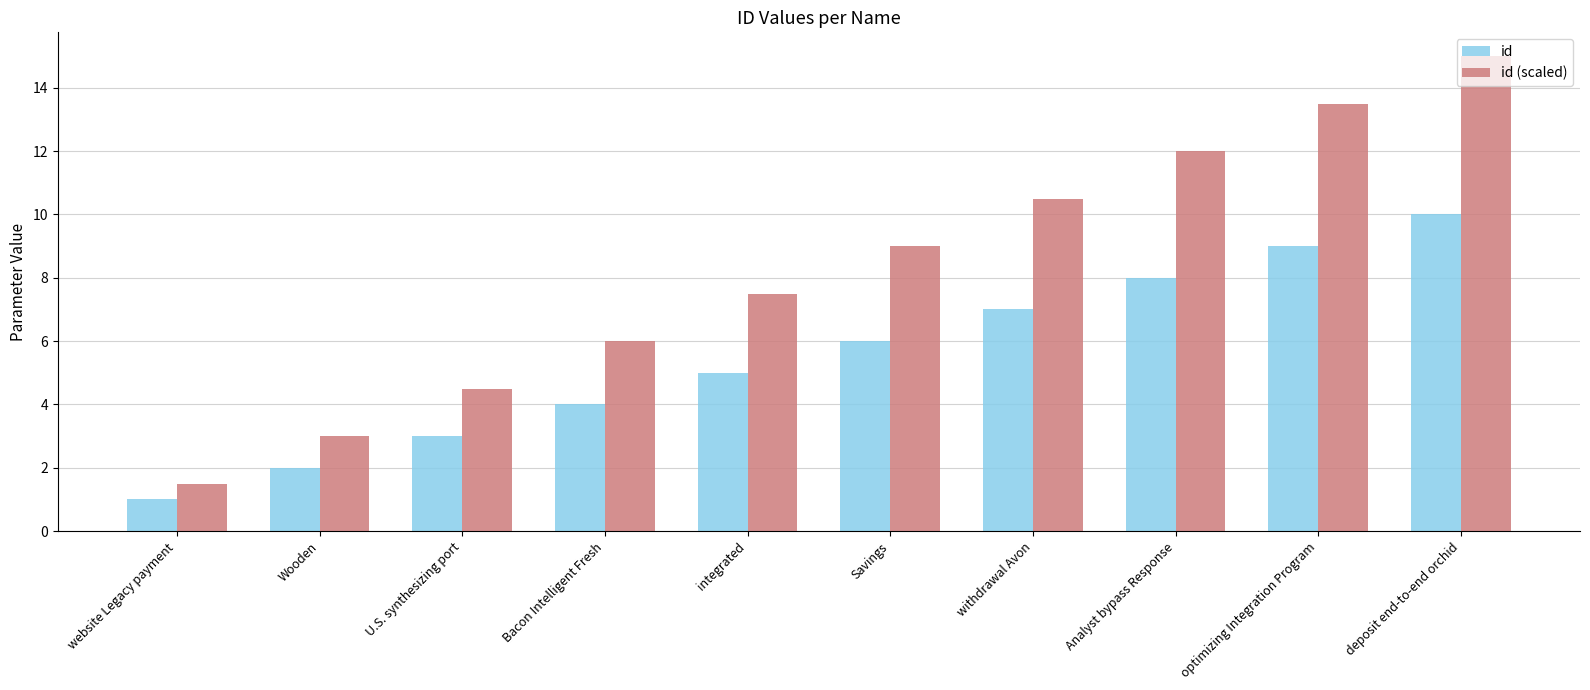

What is the difference between the maximum and minimum values in the id series?

9.0